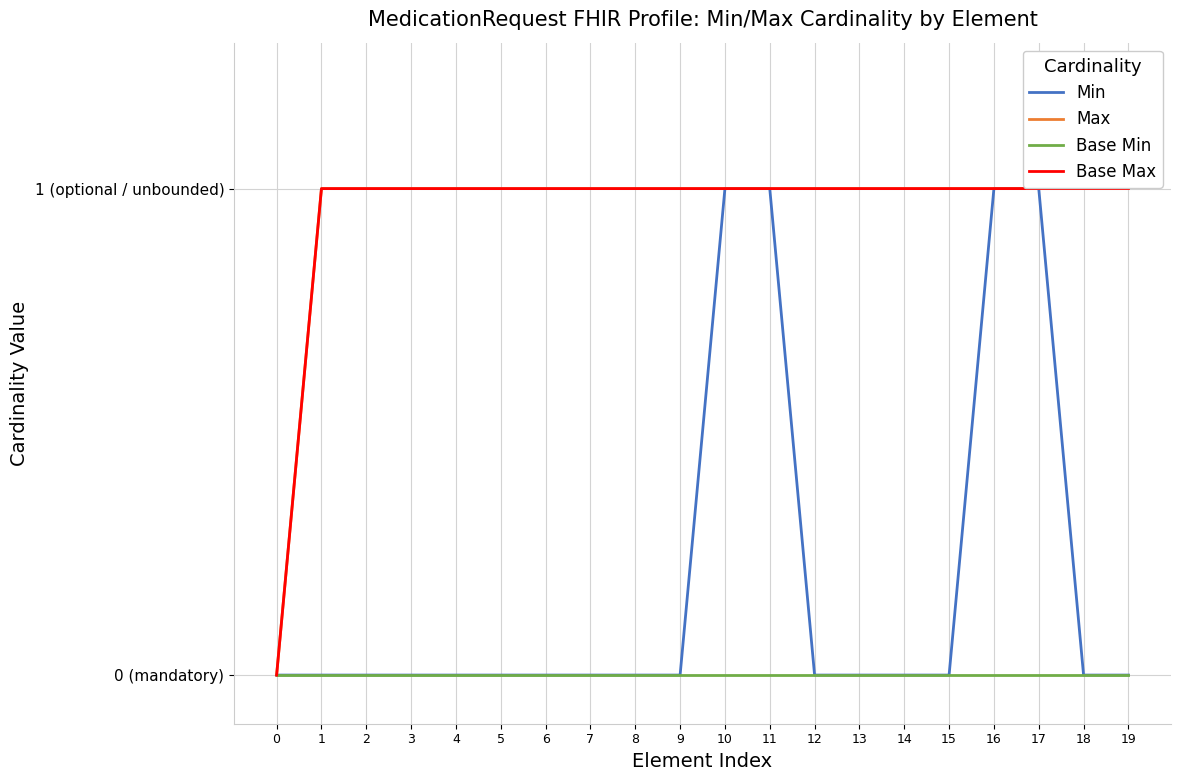

True or false: Max has more than 2 points higher than both neighbors.

False